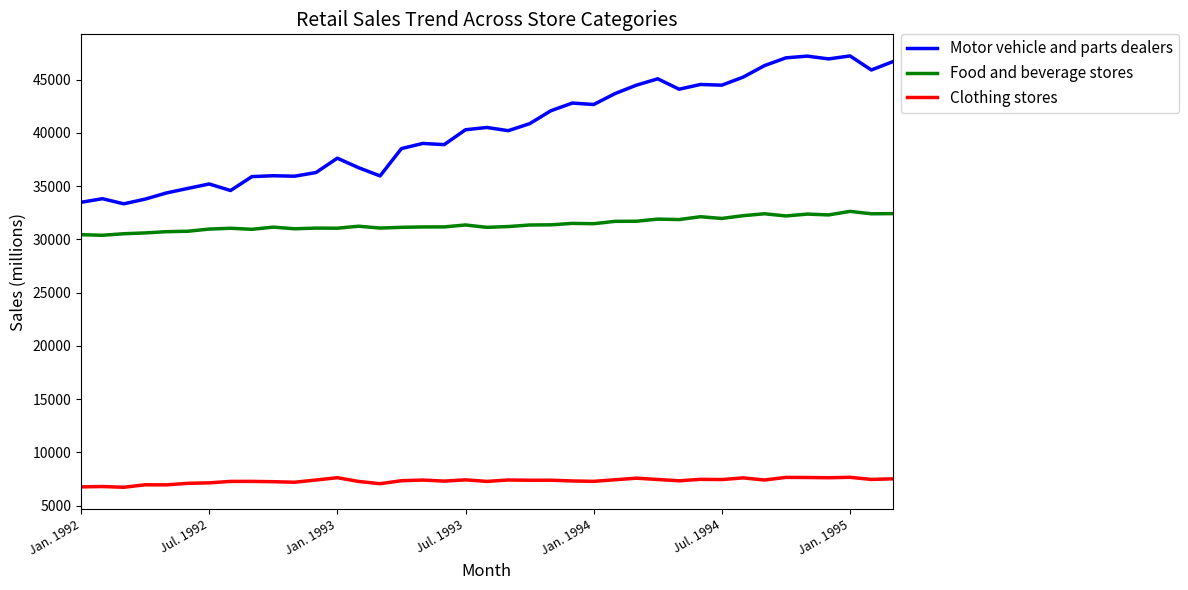

Which series has the widest spread of values?

Motor vehicle and parts dealers